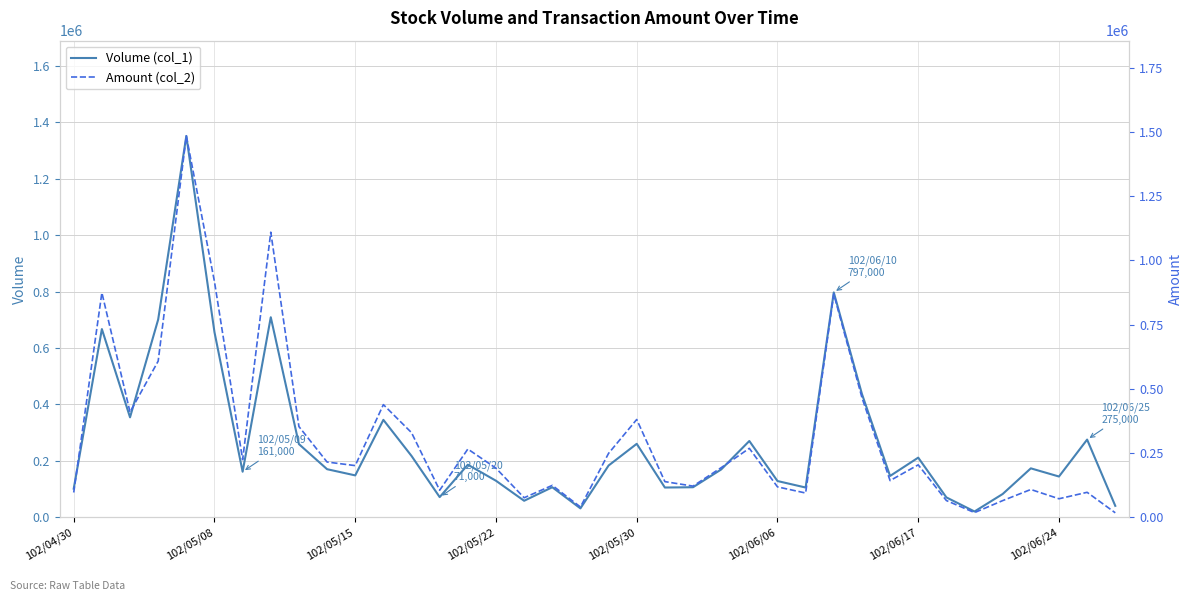

The value of Volume (col_1) at 102/06/06 is 128000. True or false?

True